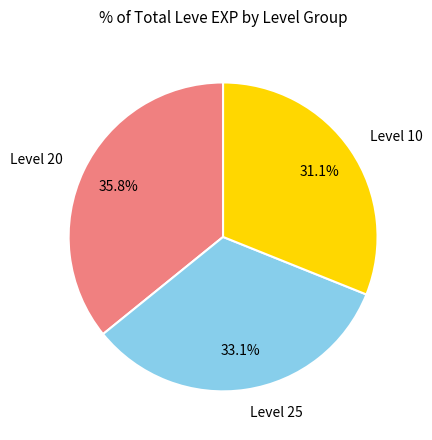

Which category has the biggest portion of the pie?

Level 20